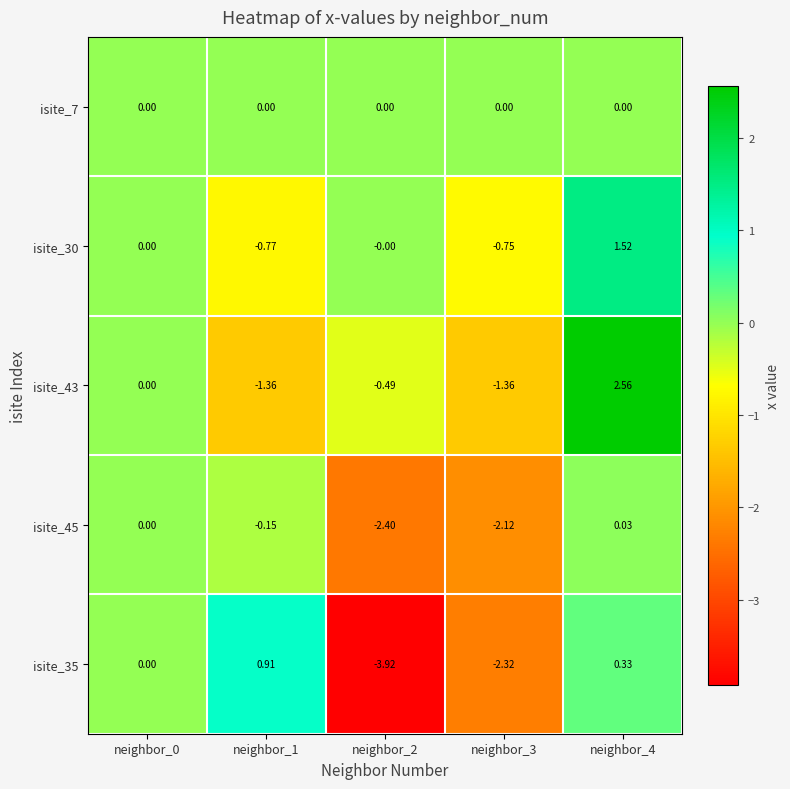

Which category has the highest value across all series?

neighbor_4